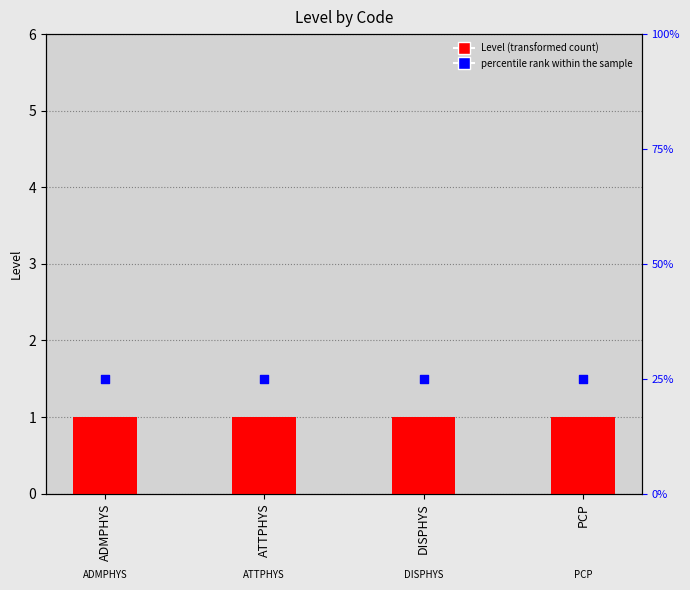

Is the value of percentile rank within the sample at ADMPHYS greater than the value of Level at DISPHYS?

Yes